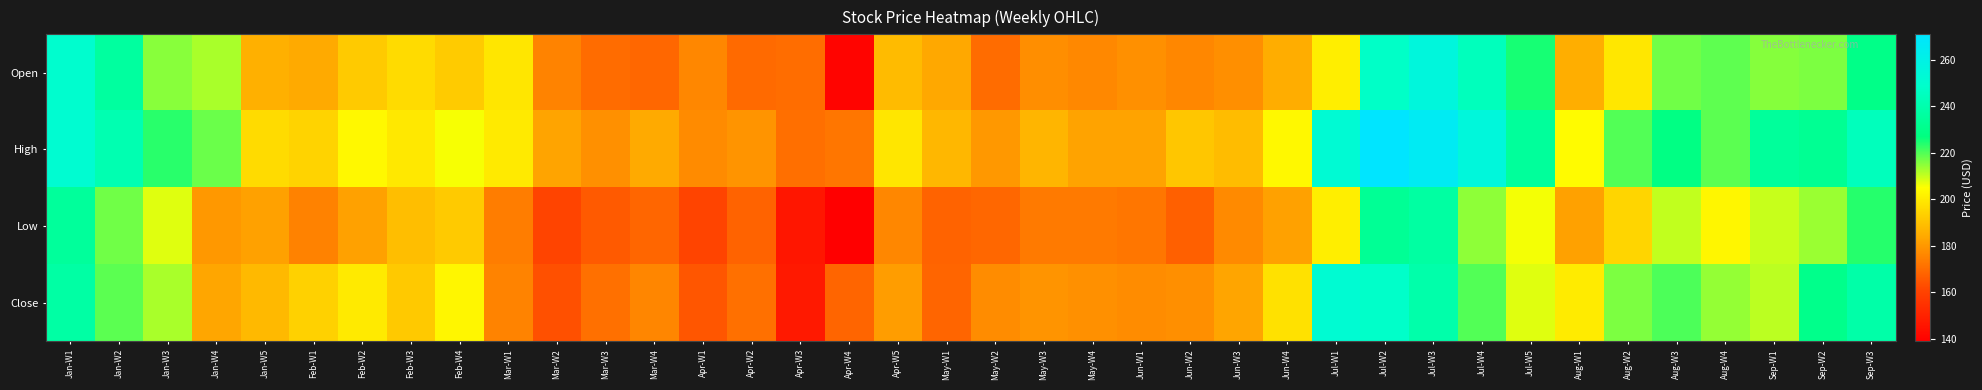

Rank the series at Jan-W2 from highest to lowest value.

High, Open, Close, Low